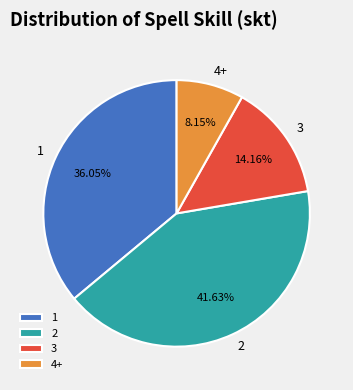

What is the ratio of the value at 3 to the value at 1?

0.4